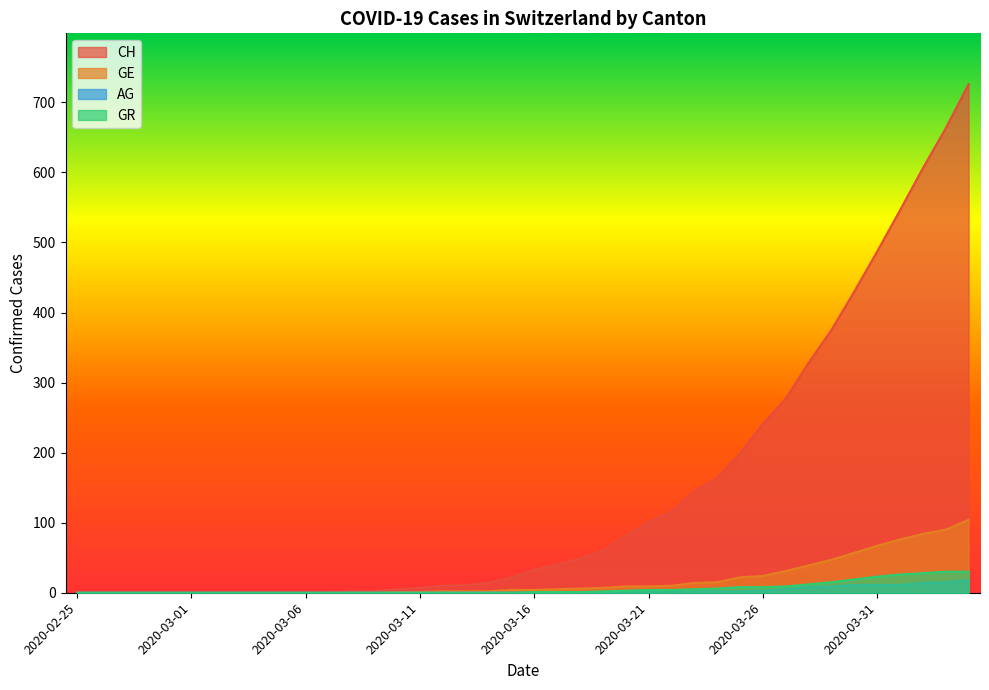

True or false: AG and CH cross at least once.

False